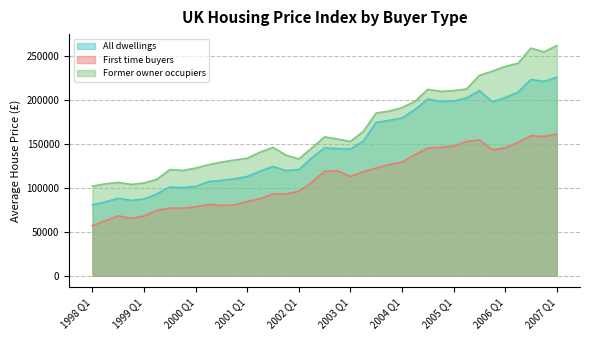

At 2000 Q2, list the series in order from smallest to largest.

First time buyers, All dwellings, Former owner occupiers